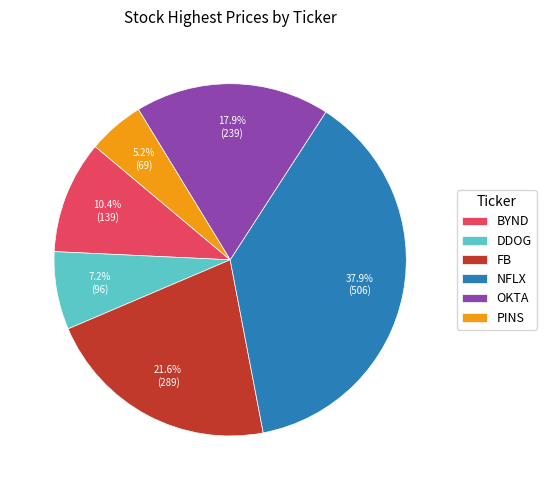

To the nearest percent, what percentage of the pie is PINS?

5%